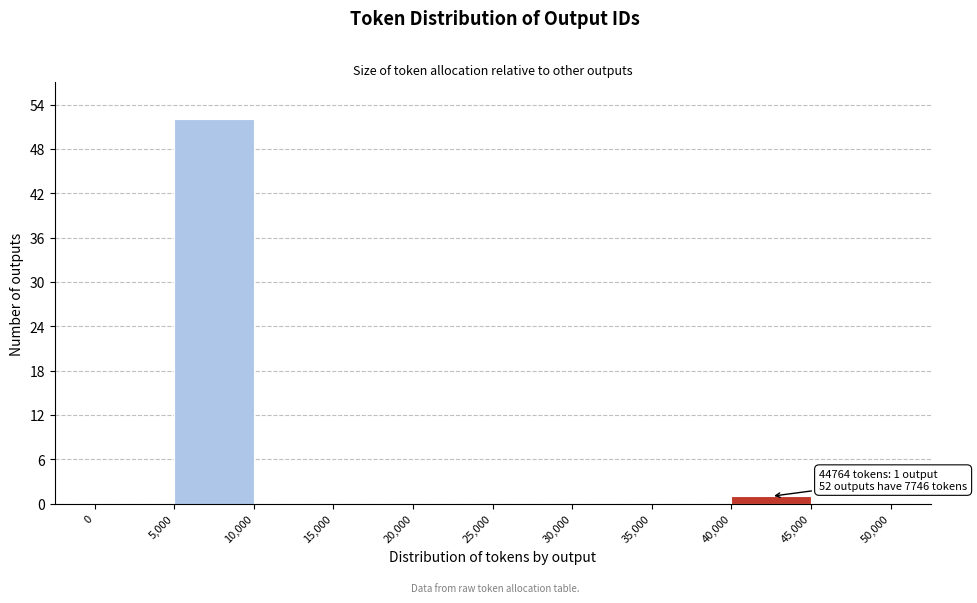

Over which range of the x-axis is the bar tallest?

5,000 to 10,000